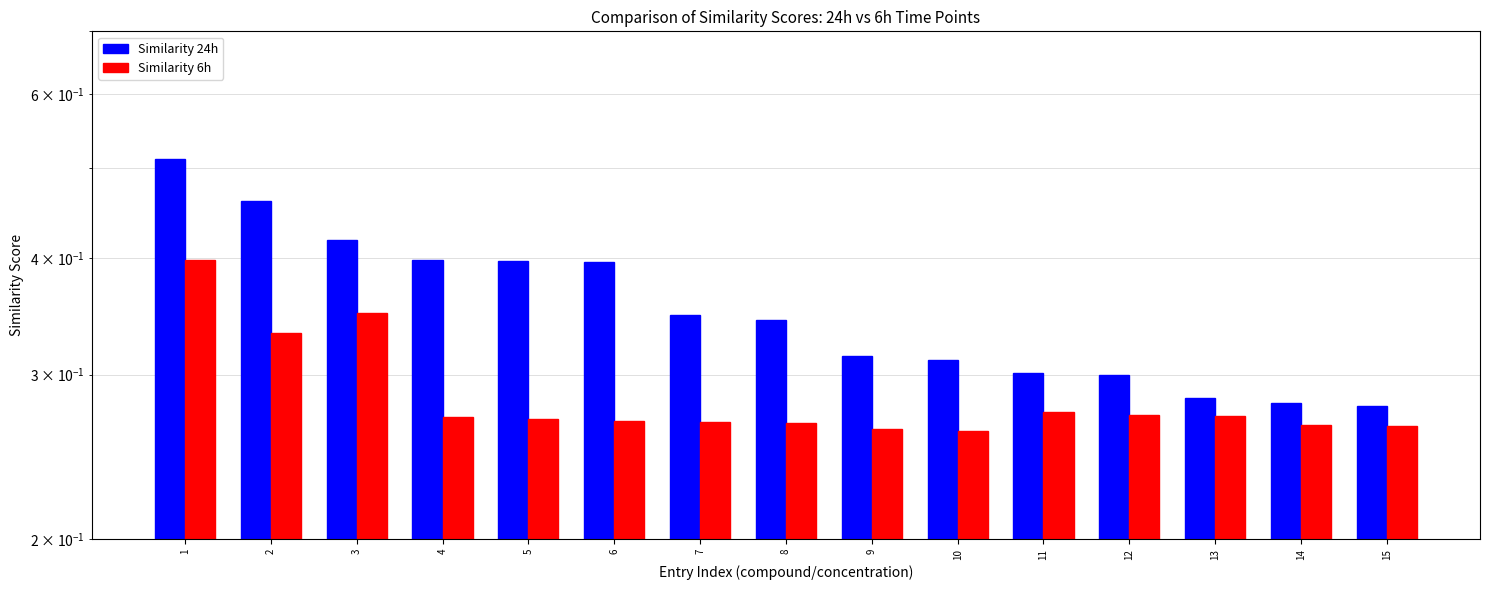

Which series has the largest range (max minus min)?

24h